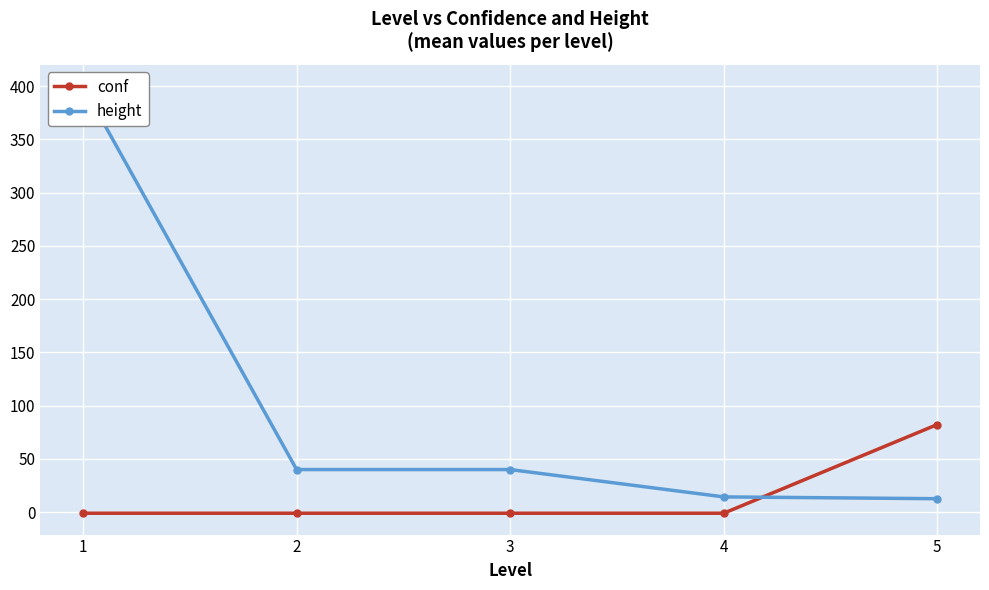

True or false: conf has a value of -1.0 at 4.

True